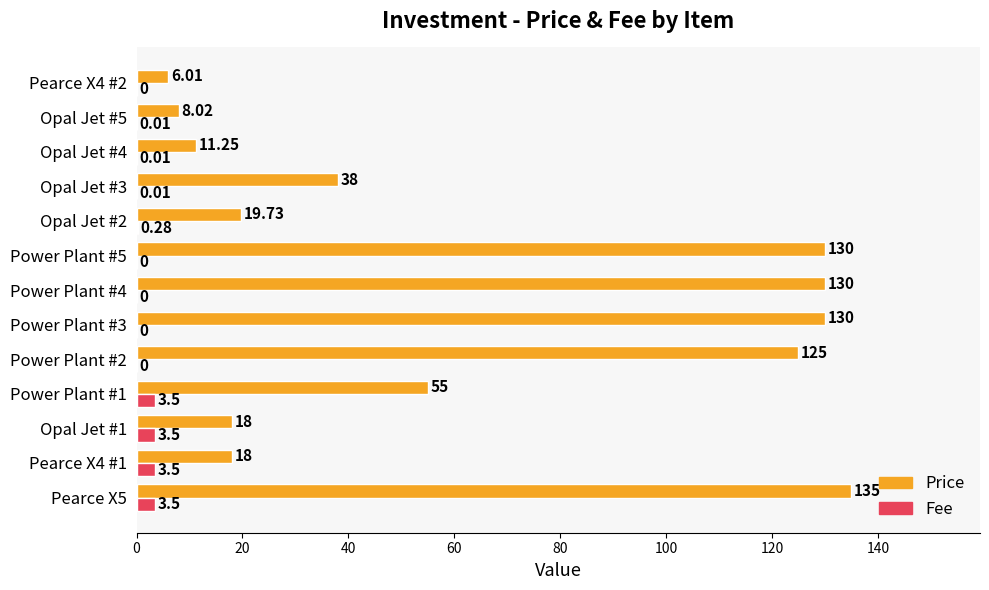

What are all the series names shown in the legend?

Price, Fee